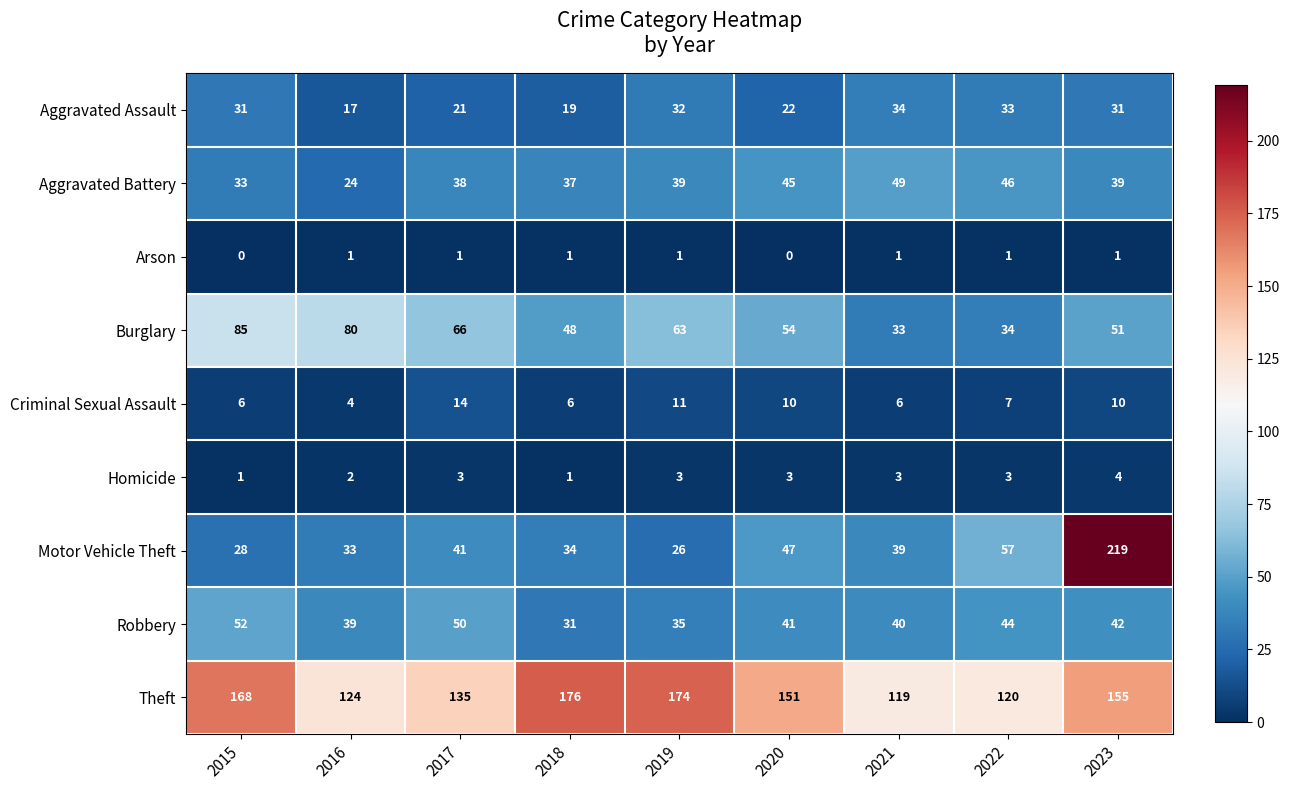

What is the difference between the Burglary values at 2022 and 2016?

46